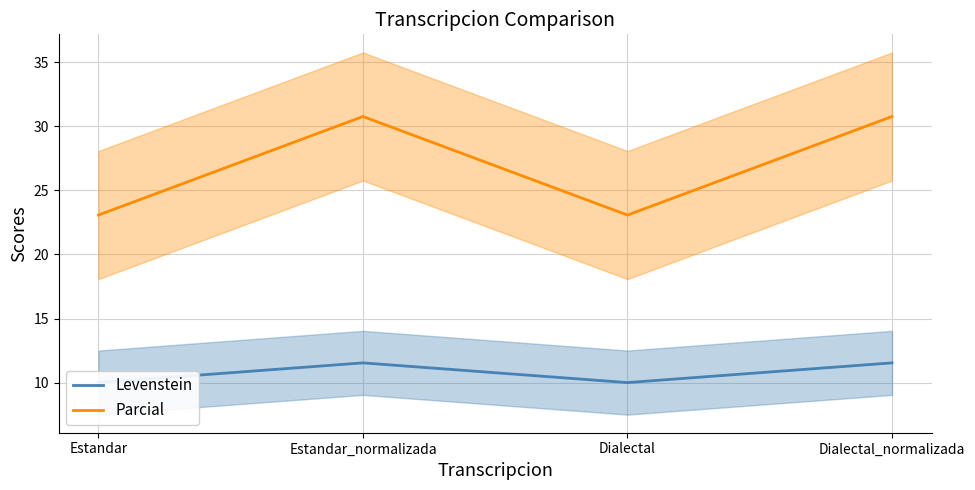

Which category has the lowest value across all series?

Estandar